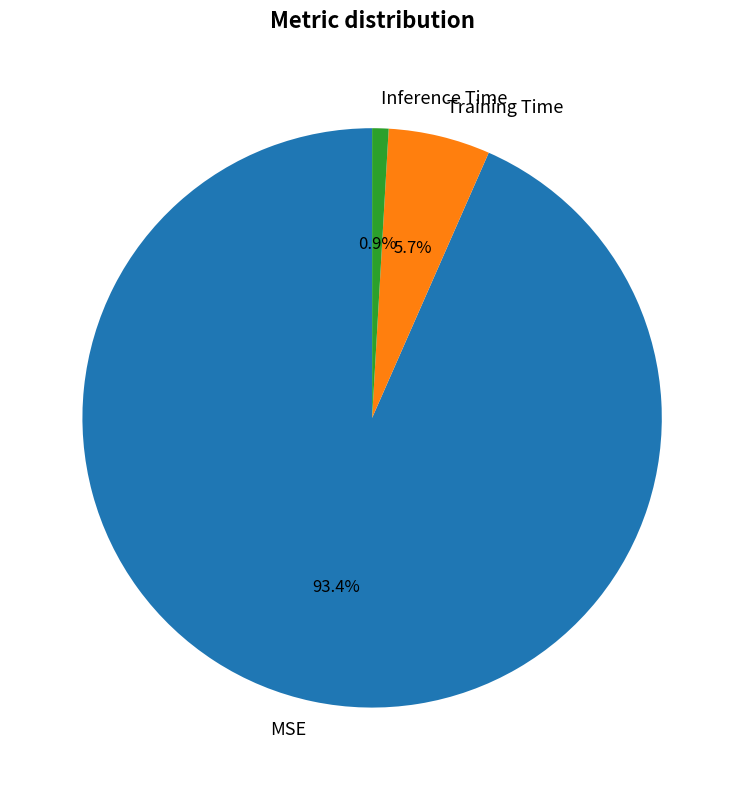

To the nearest percent, what is the combined percentage of Training Time and MSE?

99%